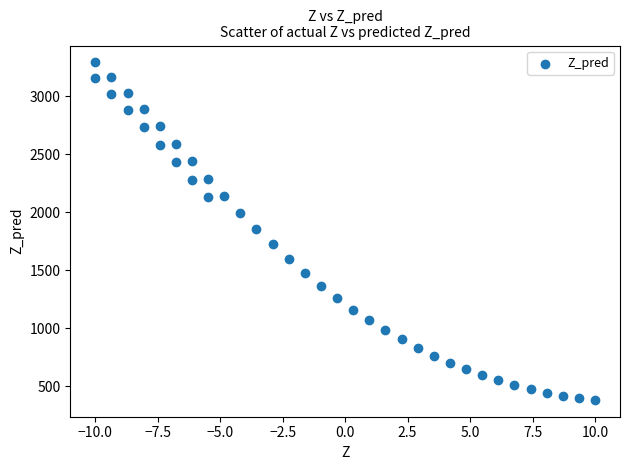

What is the range of Y values (max minus min)?

2910.2